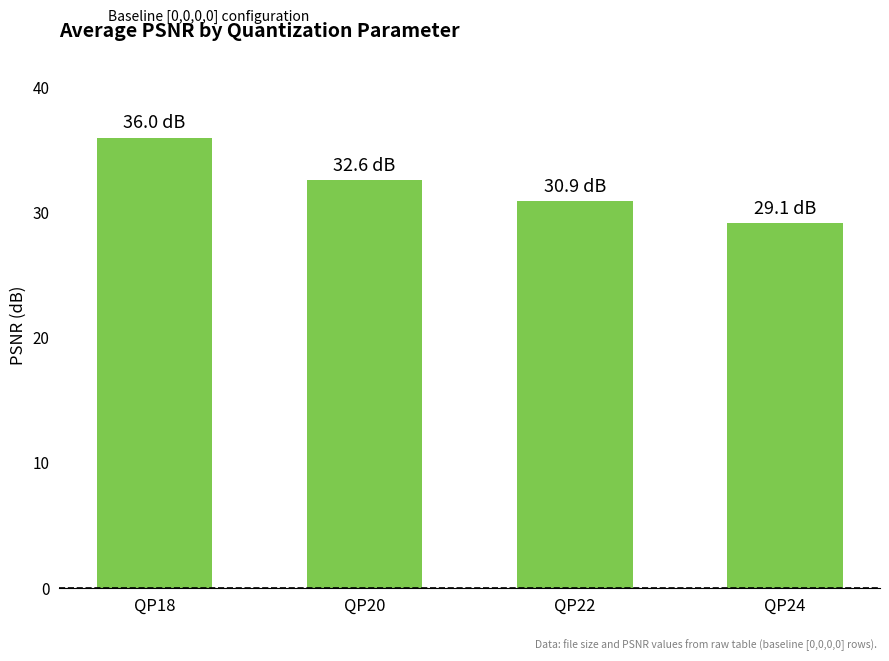

How many categories are shown in the chart?

4